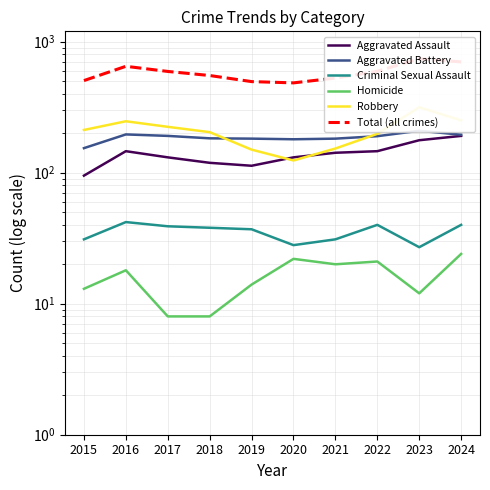

True or false: Total (all crimes) and Homicide intersect in this chart.

False